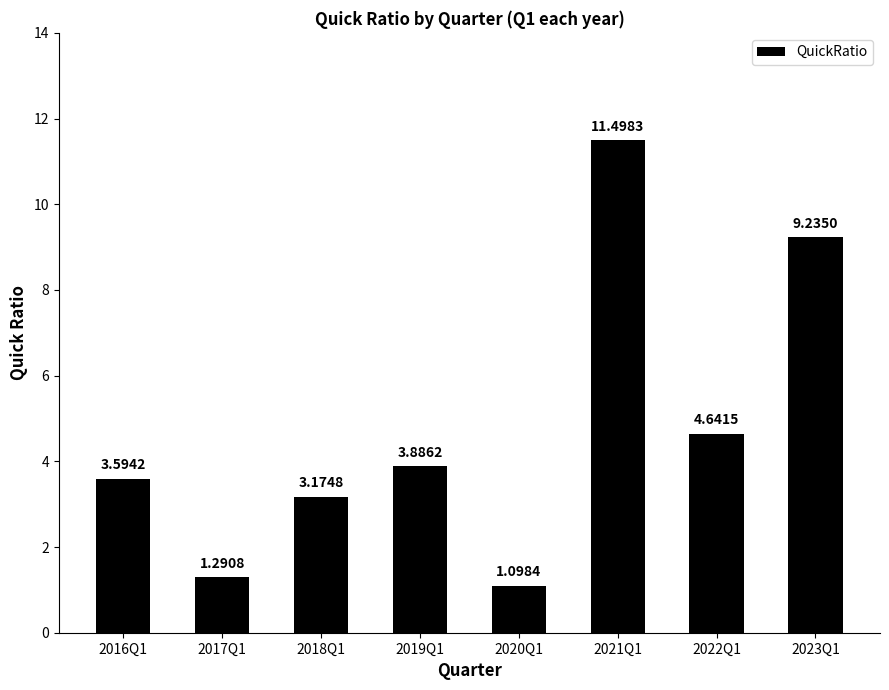

What is the sum of the values at 2017Q1 and 2021Q1?

12.8